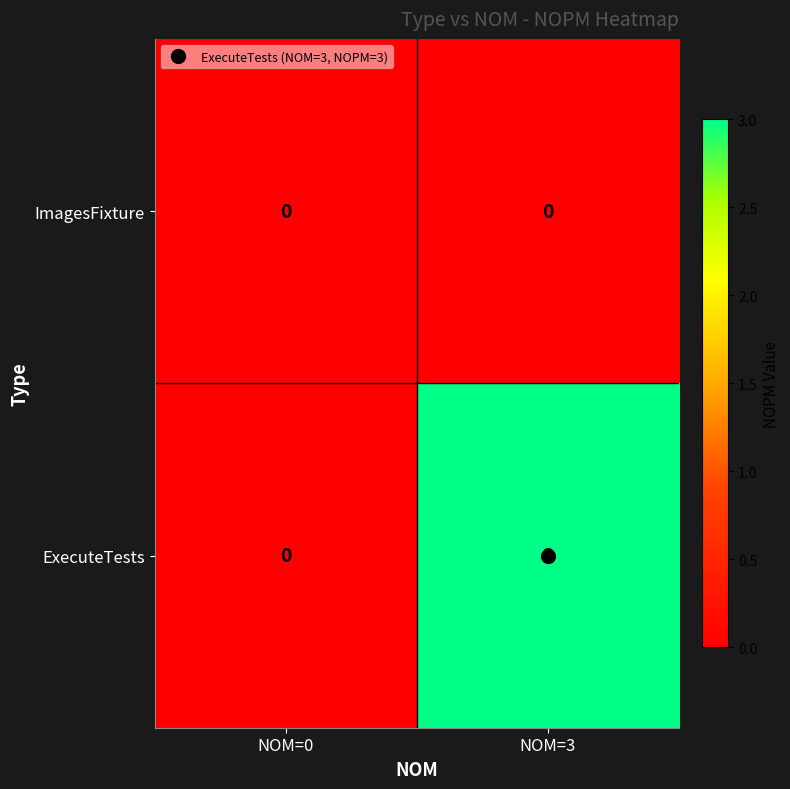

Rank the categories by ExecuteTests value from lowest to highest.

NOM=0, NOM=3